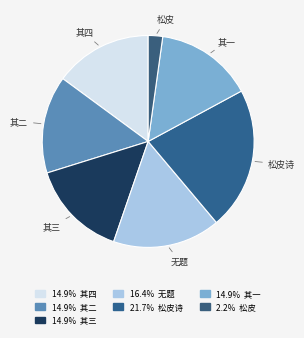

Is there any slice that represents more than half of the pie?

No